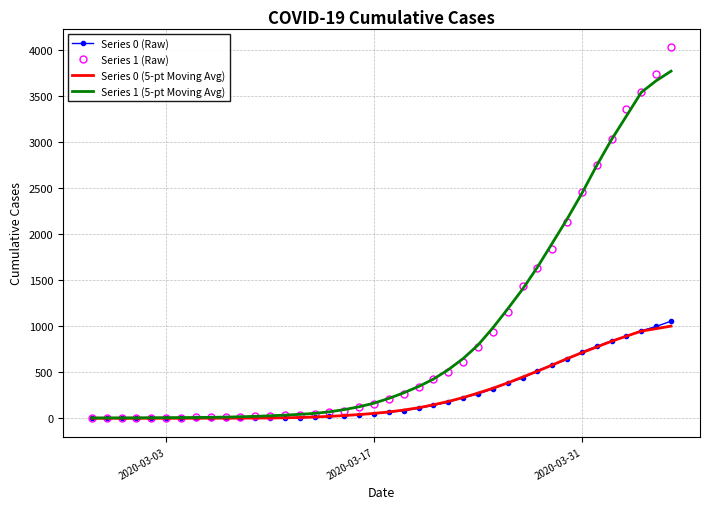

What is the maximum value for Series 1 (Raw)?

4028.0